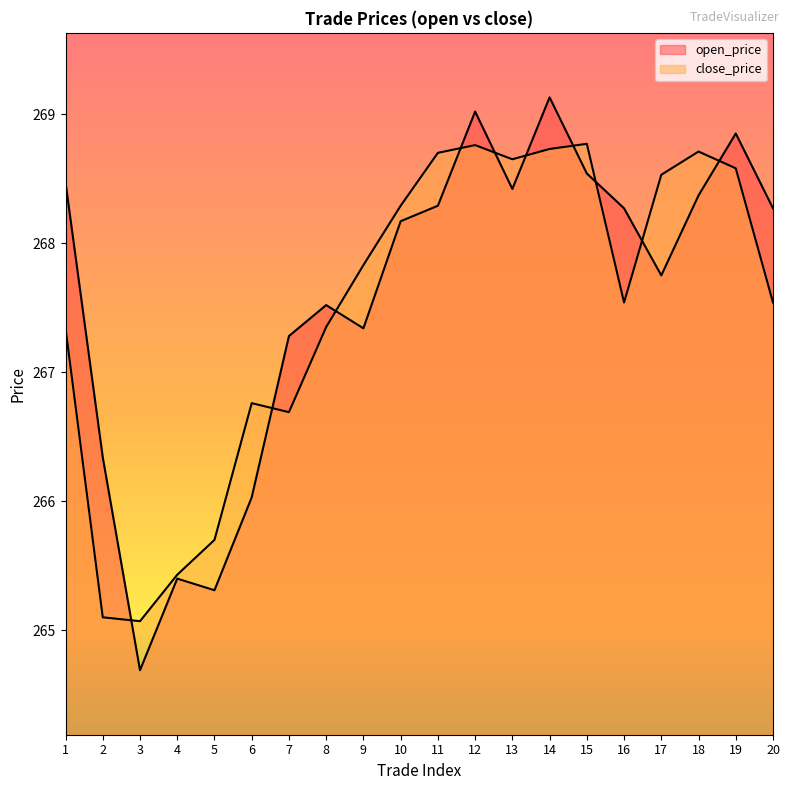

True or false: close_price and open_price intersect in this chart.

True